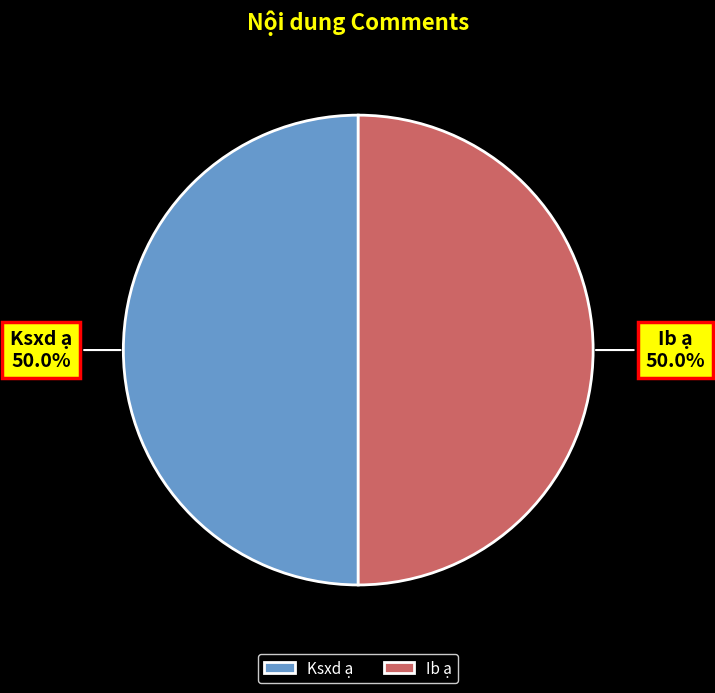

Count the number of slices in the pie.

2